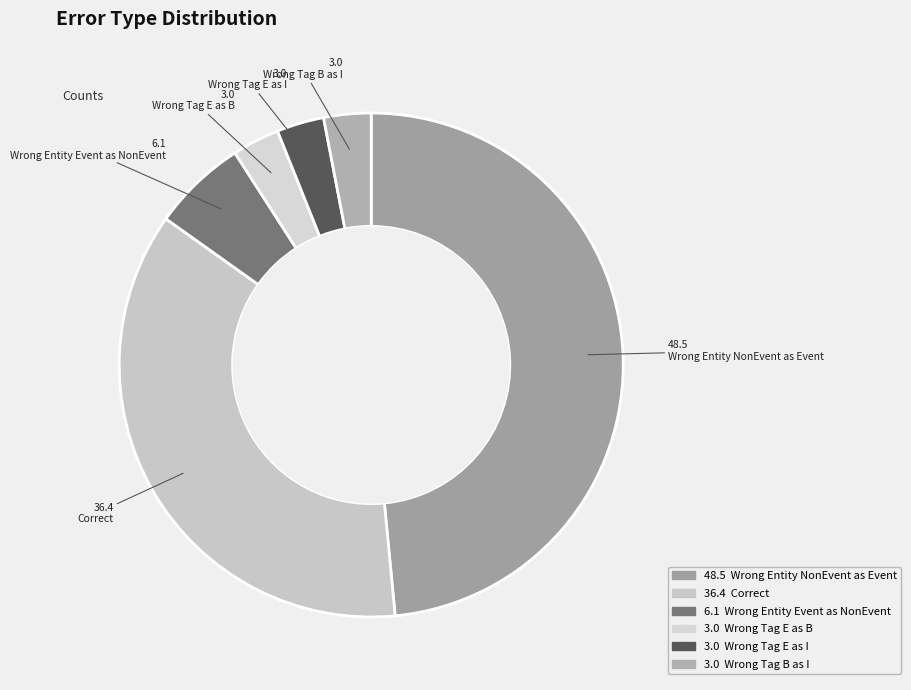

How many slices are in this pie chart?

6